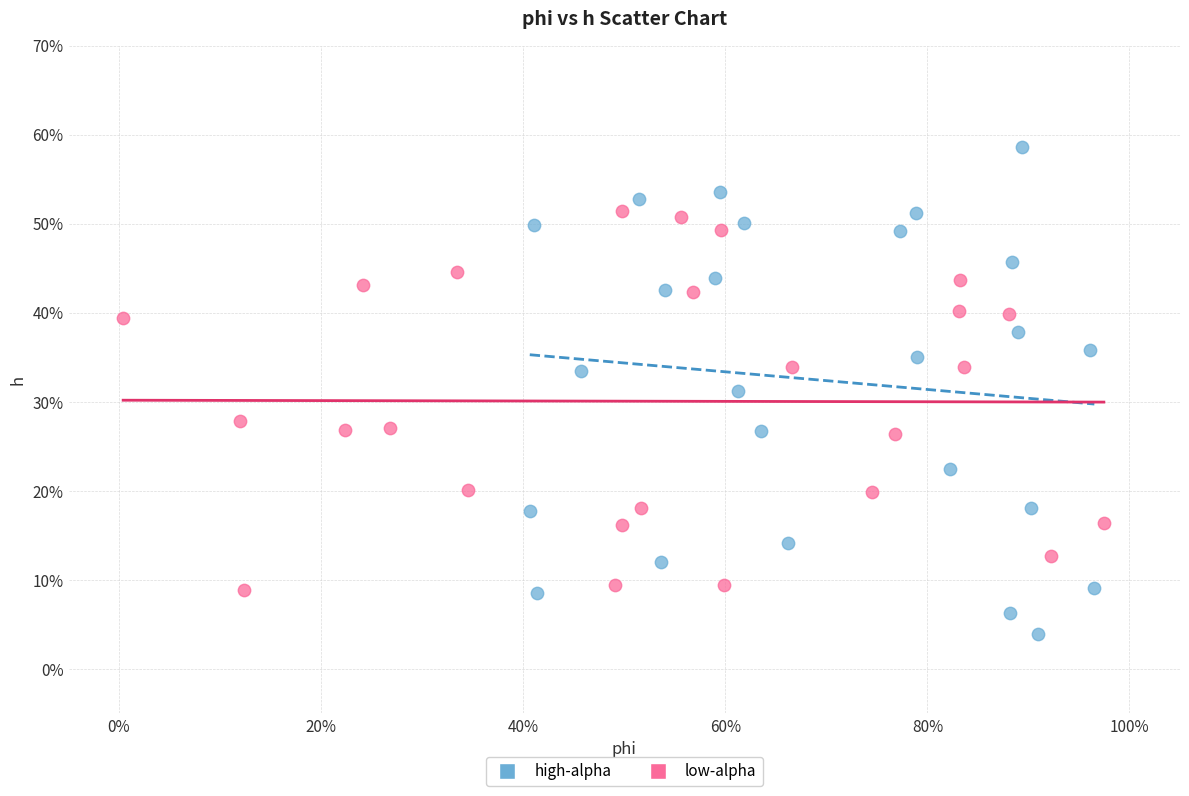

Which series contains the highest Y value?

high-alpha